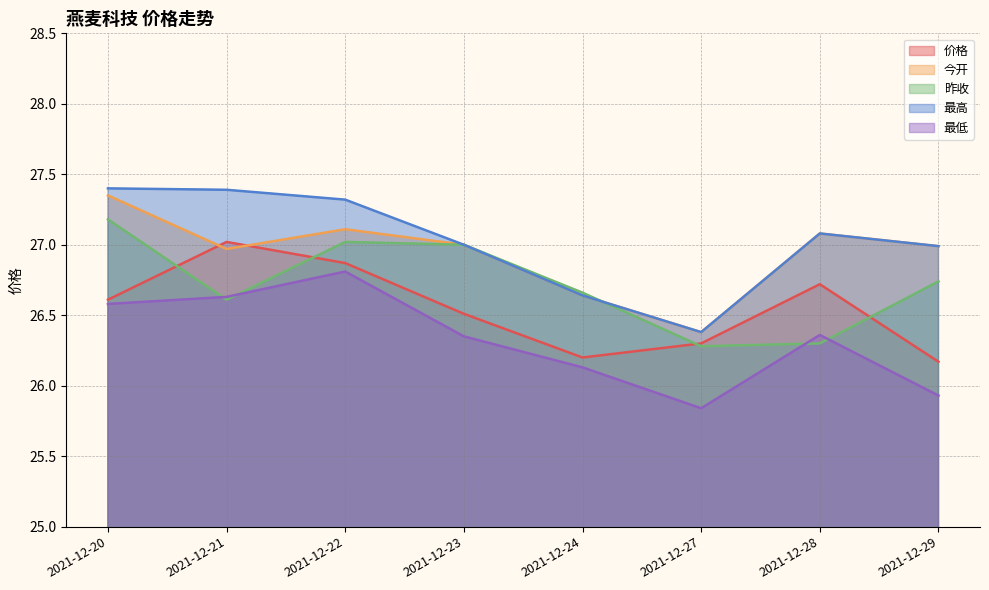

Reading left to right, list all the values displayed in this chart.

价格: 26.6	27.0	26.9	26.5	26.2	26.3	26.7	26.2
今开: 27.4	27.0	27.1	27.0	26.6	26.4	27.1	27.0
昨收: 27.2	26.6	27.0	27.0	26.7	26.3	26.3	26.7
最高: 27.4	27.4	27.3	27.0	26.6	26.4	27.1	27.0
最低: 26.6	26.6	26.8	26.4	26.1	25.8	26.4	25.9